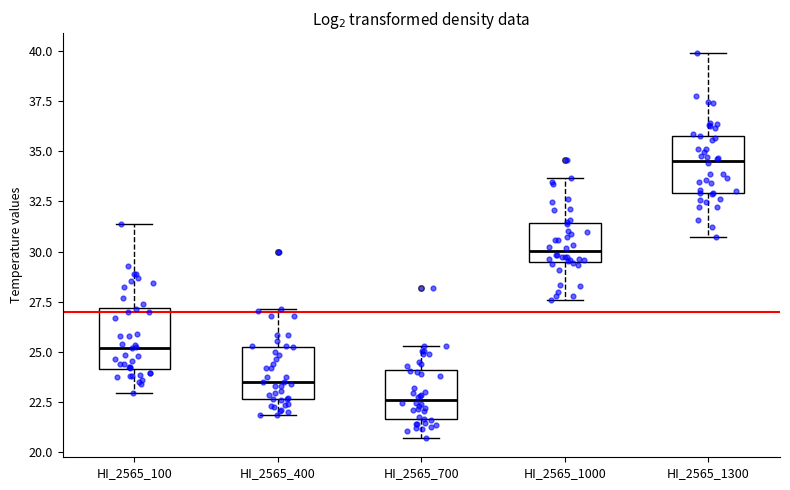

Where does the upper whisker of the box for HI_2565_400 end on the y-axis? The values are not printed on the chart, so give them approximately, as read against the axis.

27.0